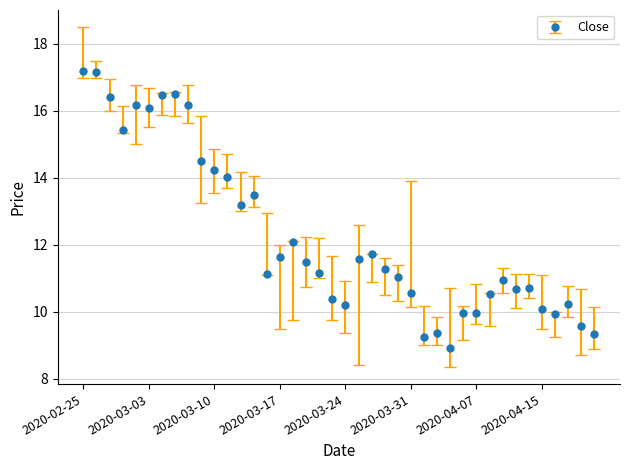

What is the greatest value displayed?

17.2